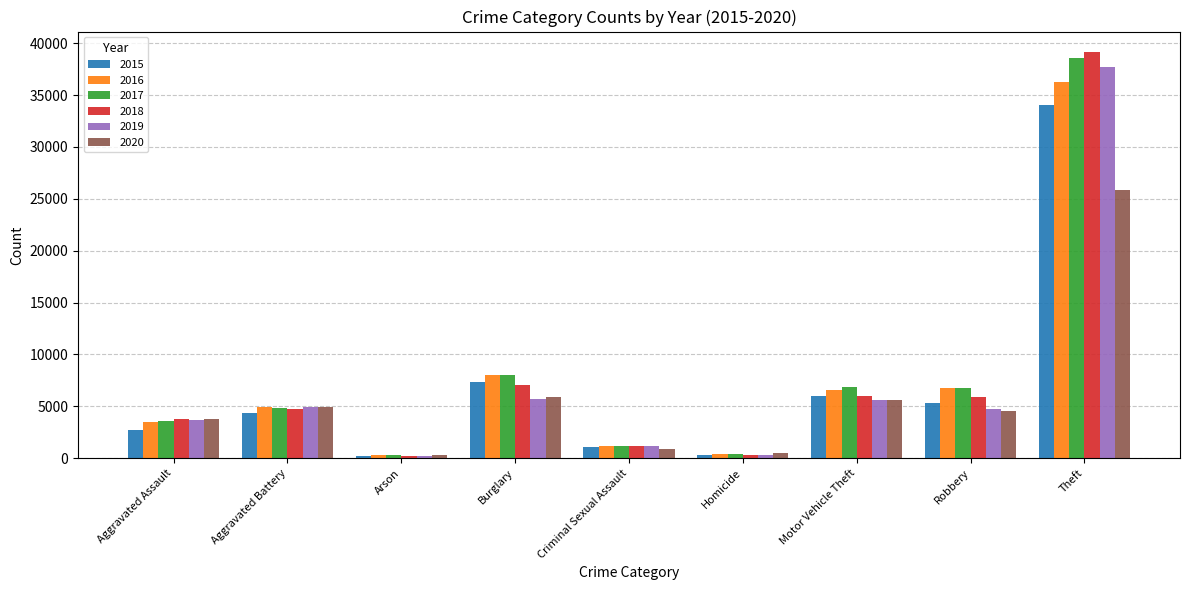

How many series are shown in this chart?

6